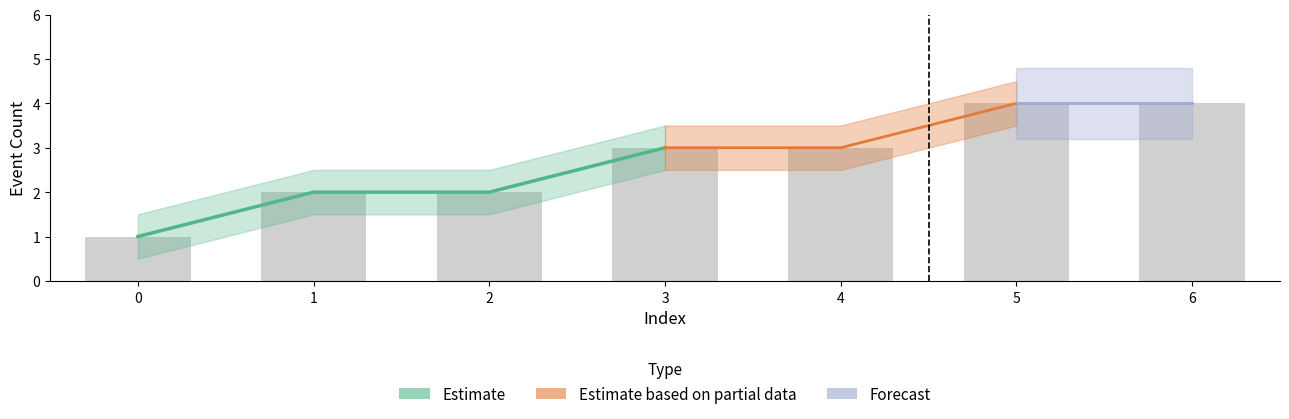

What is the value of the Event bar at the 1st from the left?

1.0